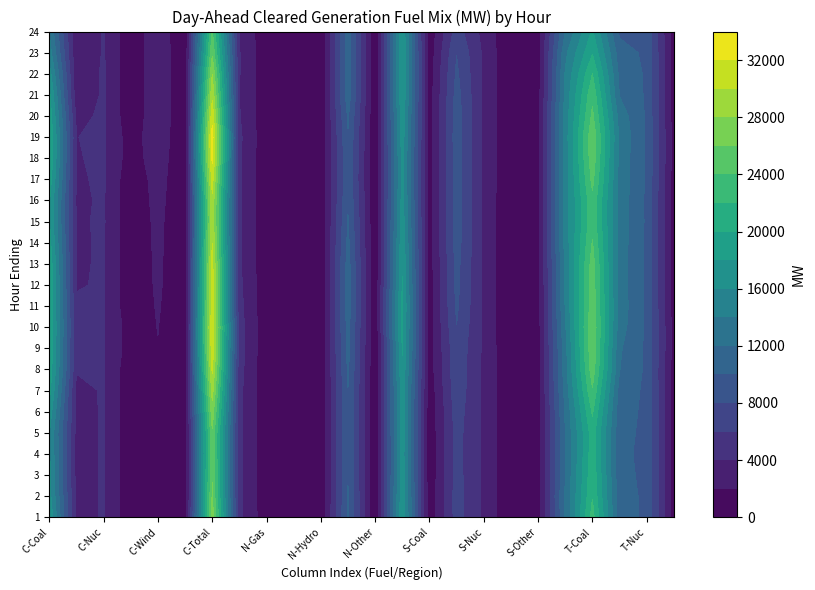

The 15 series shows 3946.2 at 21. True or false?

False